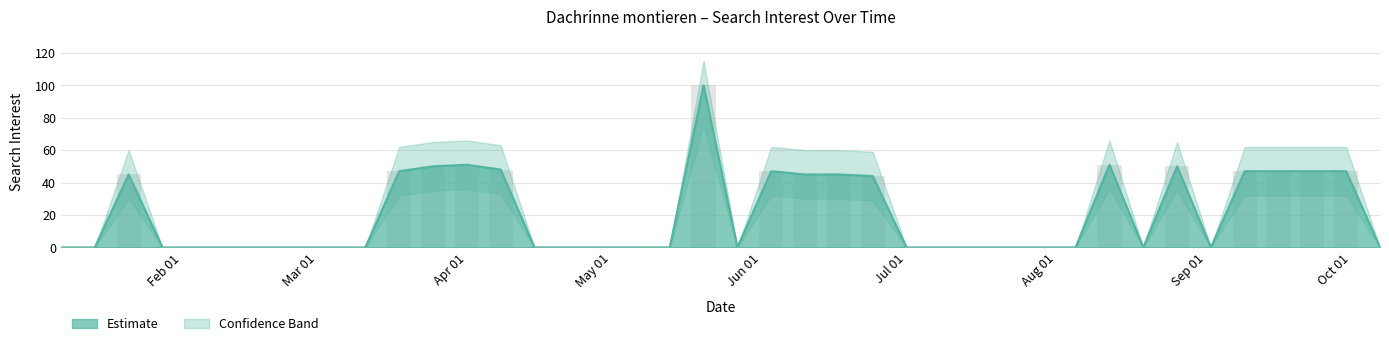

What is the change in value from 2018-04-29 to 2018-08-12?

+51